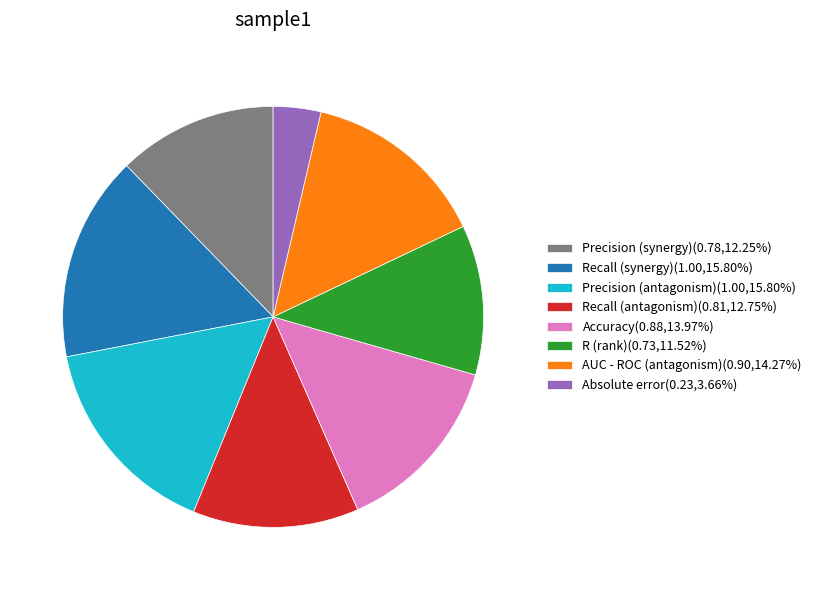

Combined, do Precision (antagonism)(1.00,15.80%) and AUC - ROC (antagonism)(0.90,14.27%) account for over 50%?

No